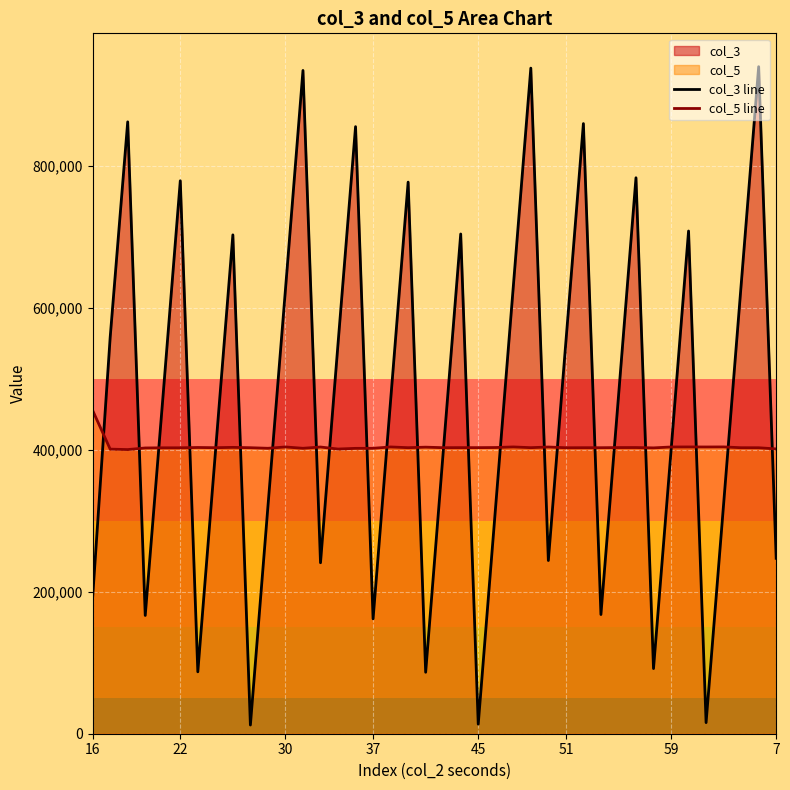

What is the sum of all col_5 line values?

16180640